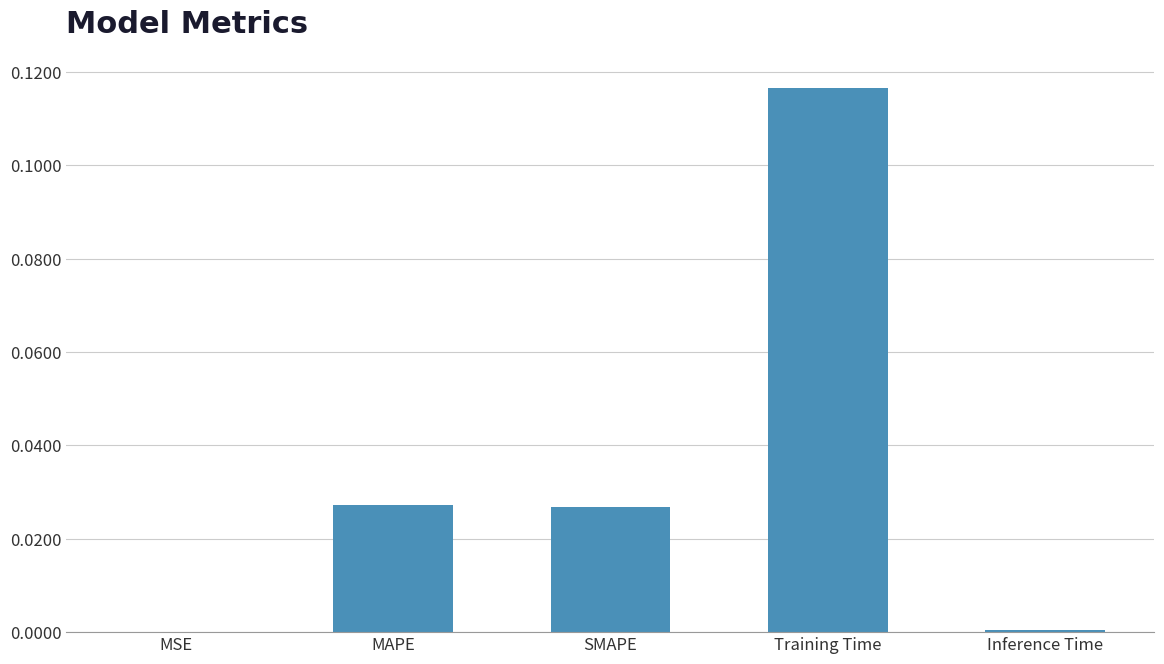

How many distinct data groups are displayed?

1